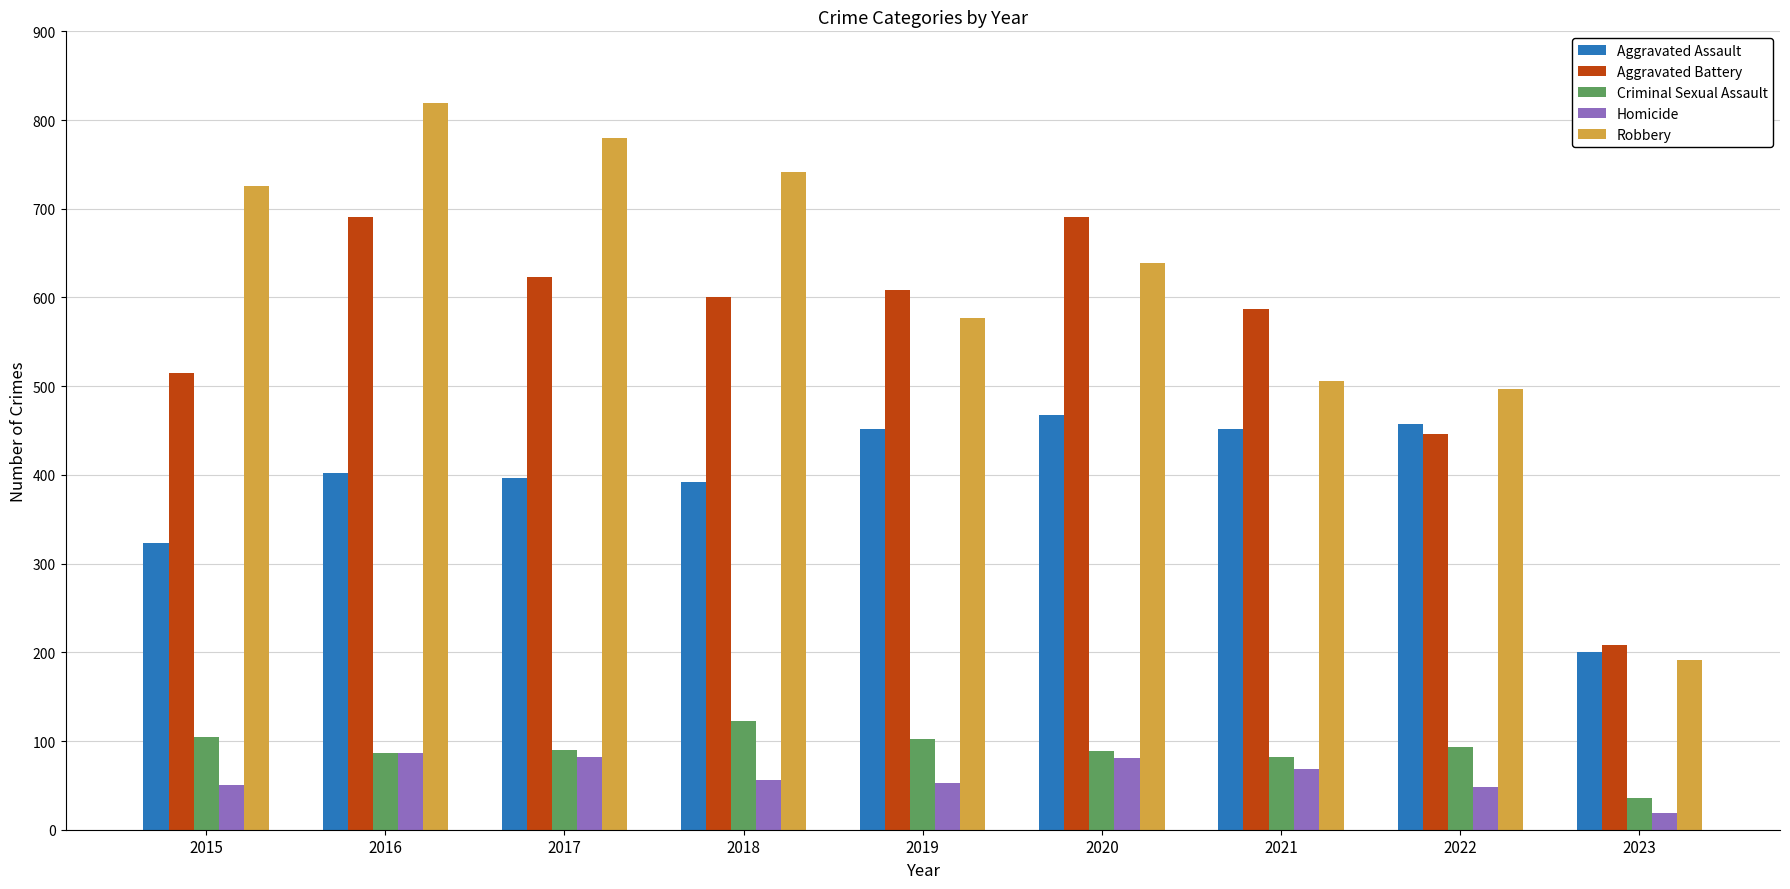

How many values in the Aggravated Assault series are below 402?

4